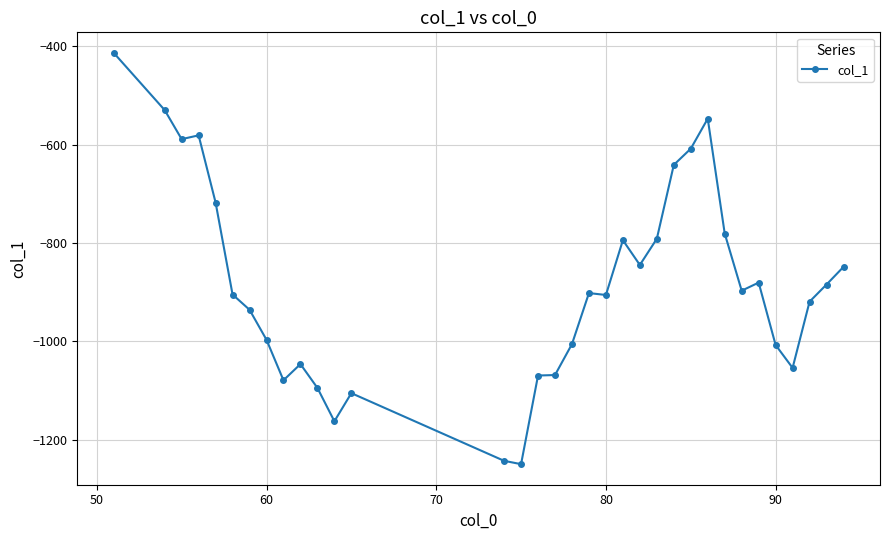

What is the maximum value shown in the chart?

-413.4